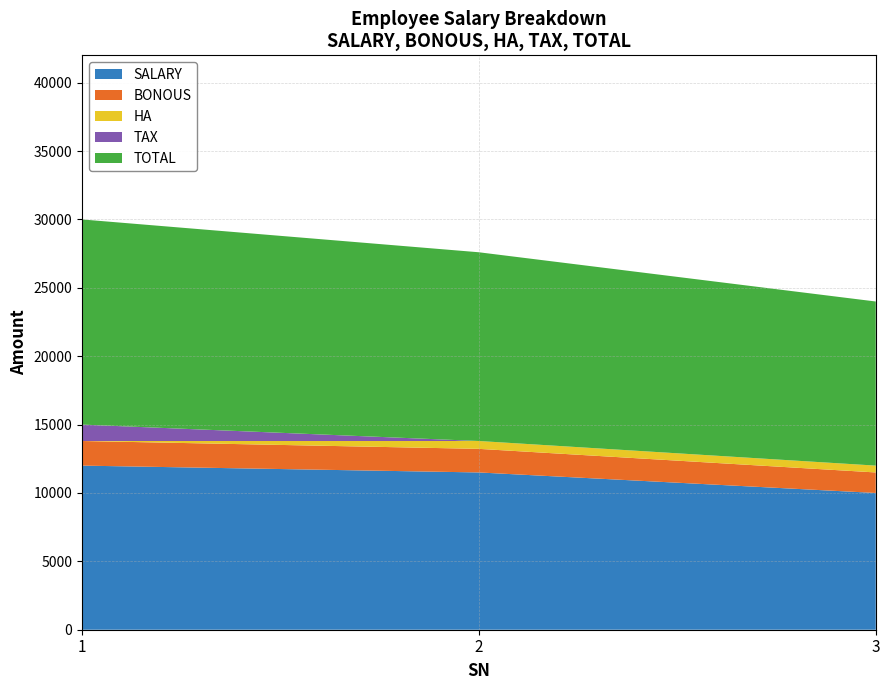

Reading left to right, list all the values displayed in this chart.

SALARY: 1=12000	2=11500	3=10000
BONOUS: 1=1800	2=1725	3=1500
HA: 1=0	2=575	3=500
TAX: 1=1200	2=0	3=0
TOTAL: 1=15000	2=13800	3=12000